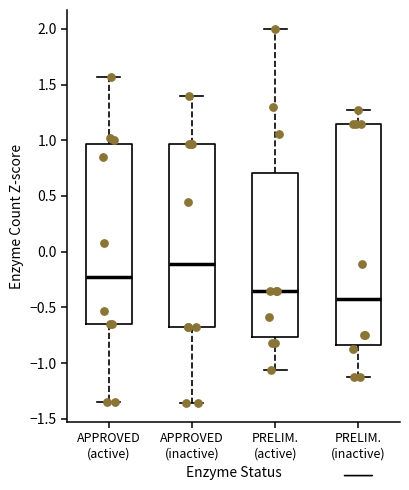

Reading left to right, transcribe this box plot: for each box, give where its median line is, the range the box spans, and where its two whiskers end, as read against the y-axis. The values are not printed on the chart, so give them approximately, as read against the axis.

APPROVED (active): median -0.20, box -0.65 to 0.95, whiskers -1.35 to 1.55
APPROVED (inactive): median -0.10, box -0.65 to 0.95, whiskers -1.35 to 1.40
PRELIM. (active): median -0.35, box -0.75 to 0.70, whiskers -1.05 to 2.00
PRELIM. (inactive): median -0.45, box -0.85 to 1.15, whiskers -1.10 to 1.30